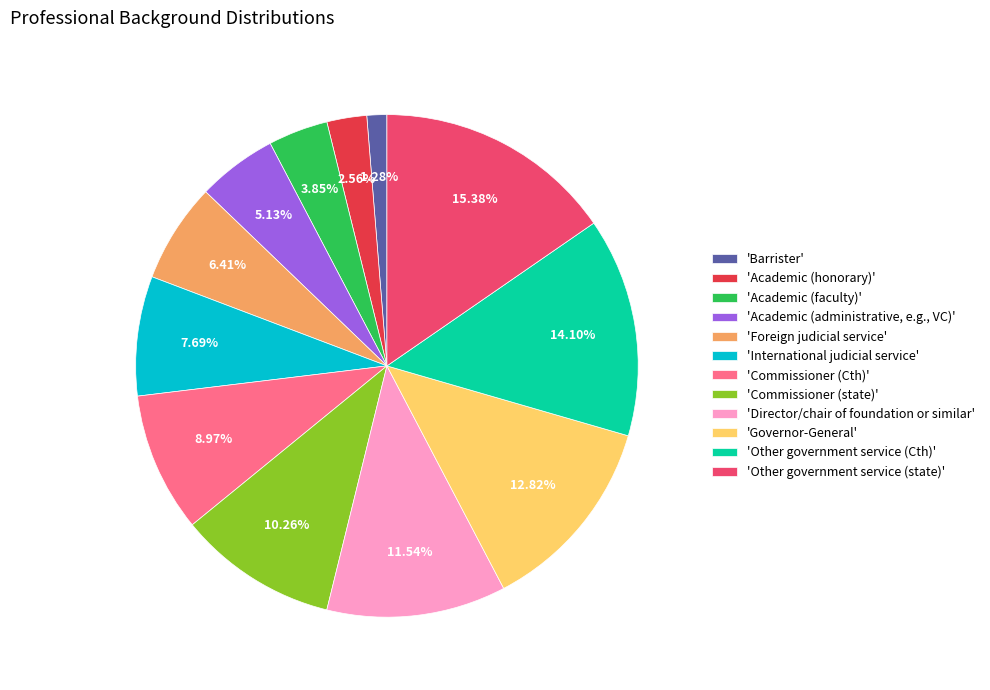

Does any single category account for the majority?

No